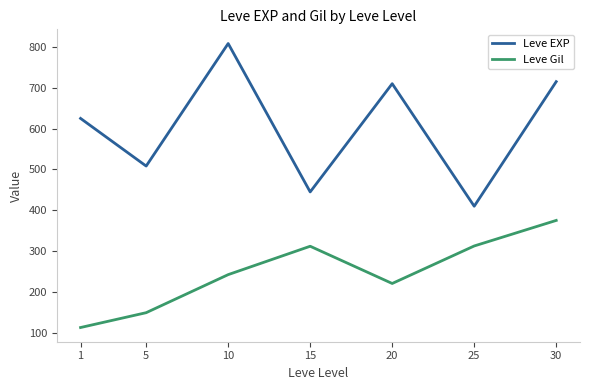

True or false: Leve EXP and Leve Gil cross at least once.

False